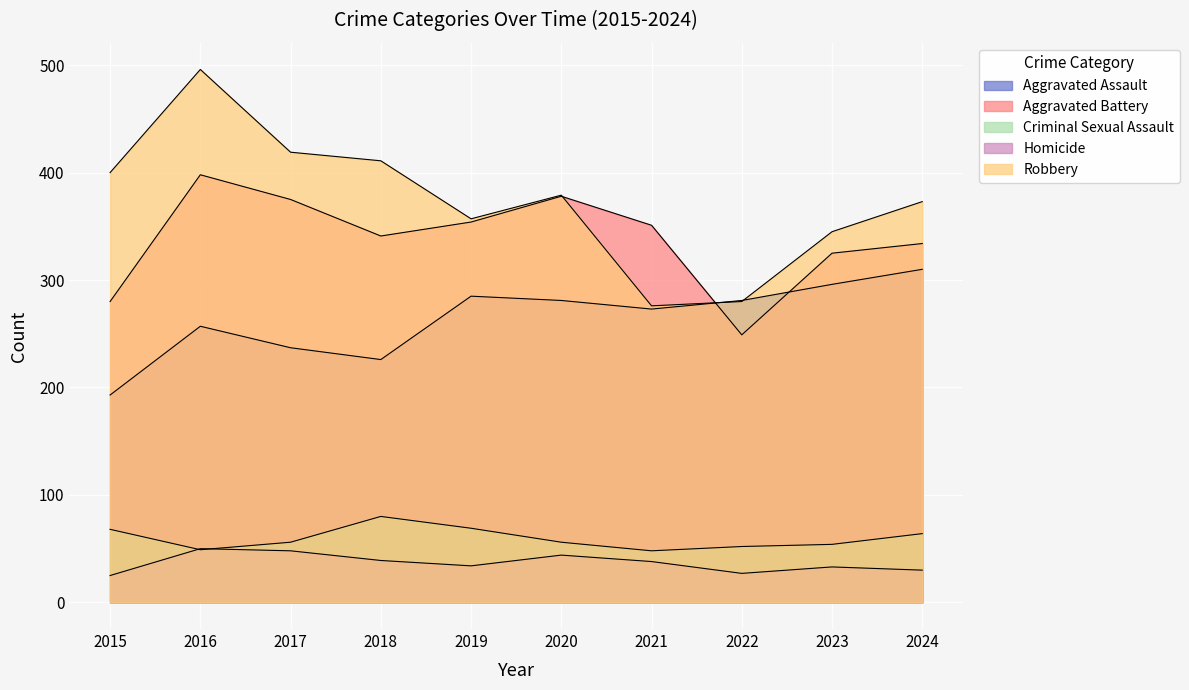

Rank the series at 2015 from lowest to highest value.

Homicide, Criminal Sexual Assault, Aggravated Assault, Aggravated Battery, Robbery